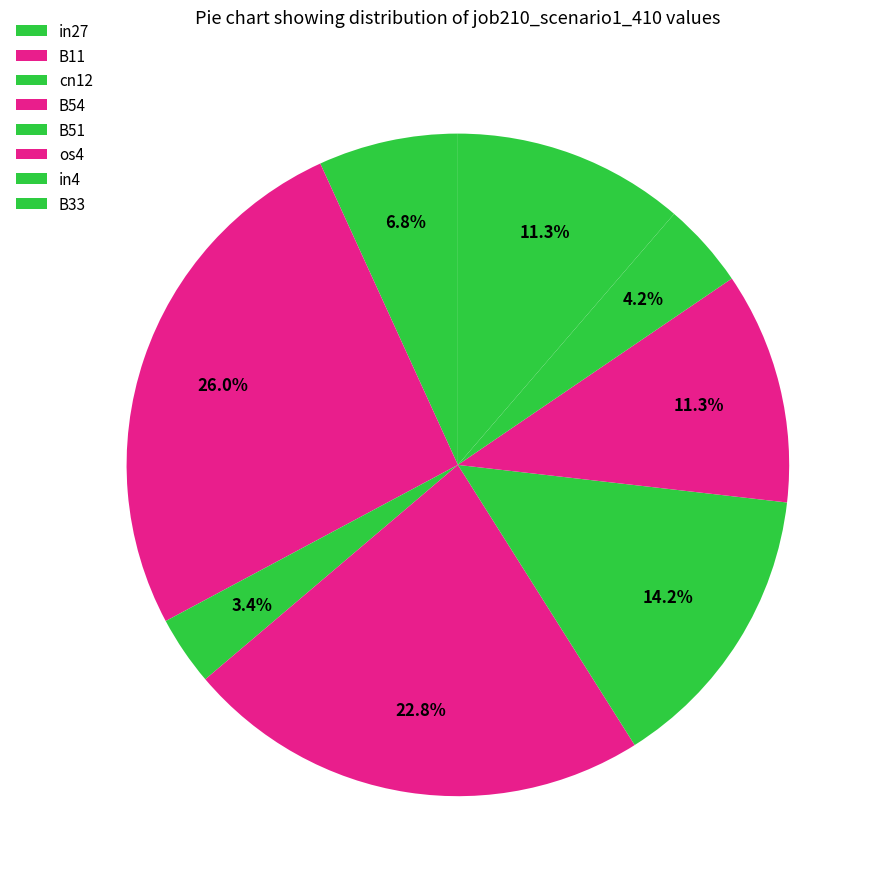

How many slices are in this pie chart?

8